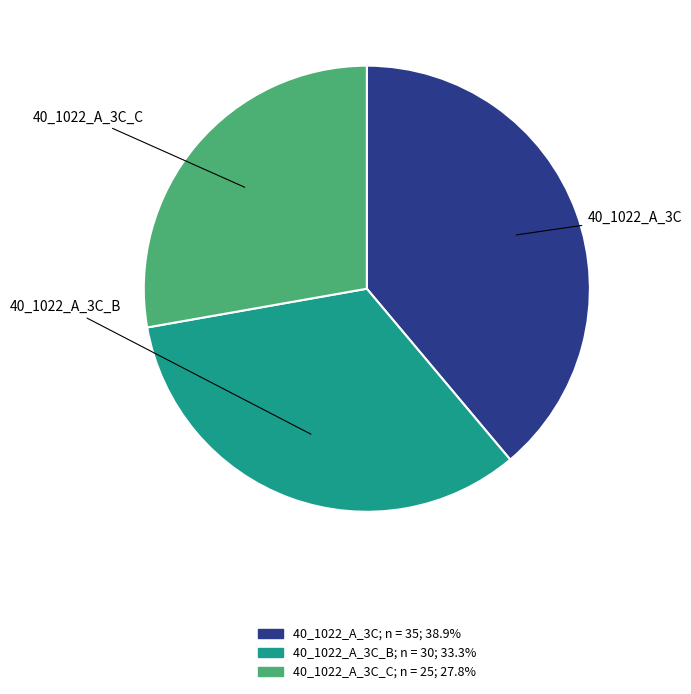

Which slice is the smallest?

40_1022_A_3C_C